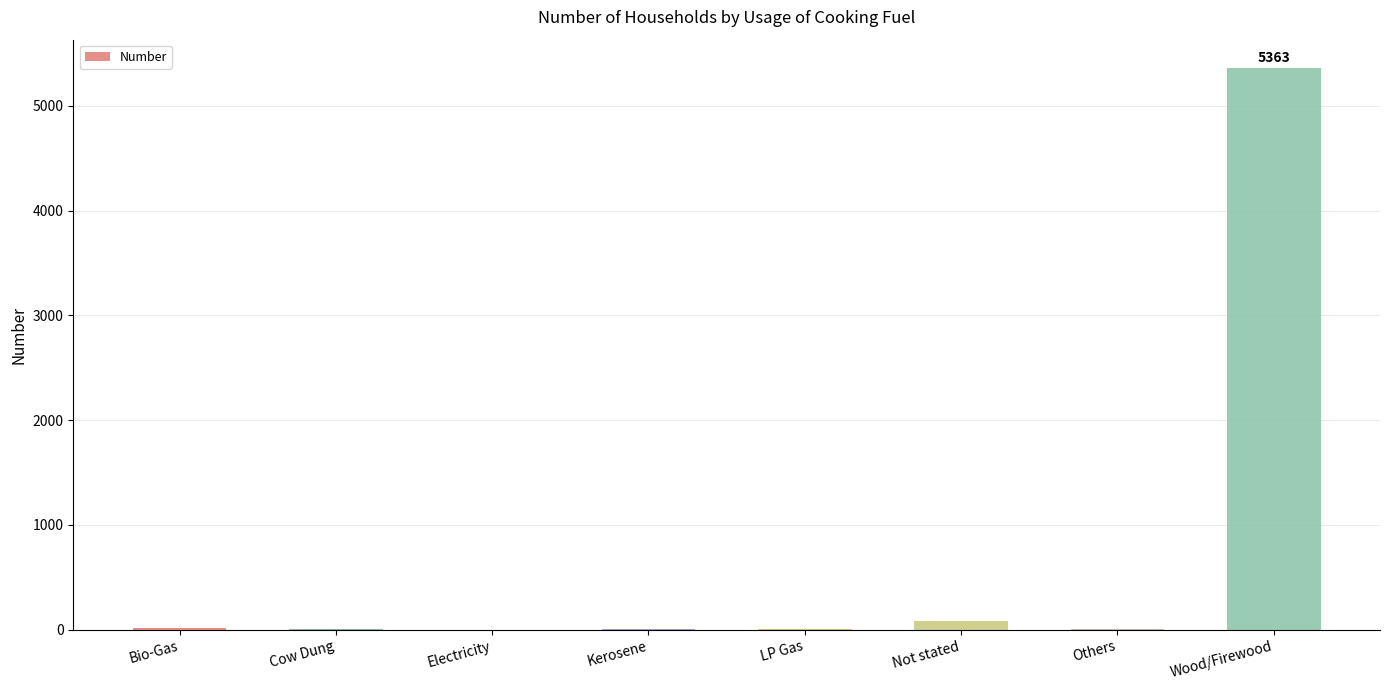

What is the sum of all values?

5480